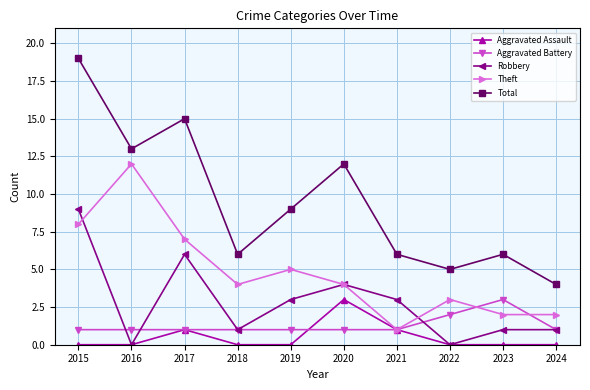

True or false: Aggravated Assault and Total intersect in this chart.

False